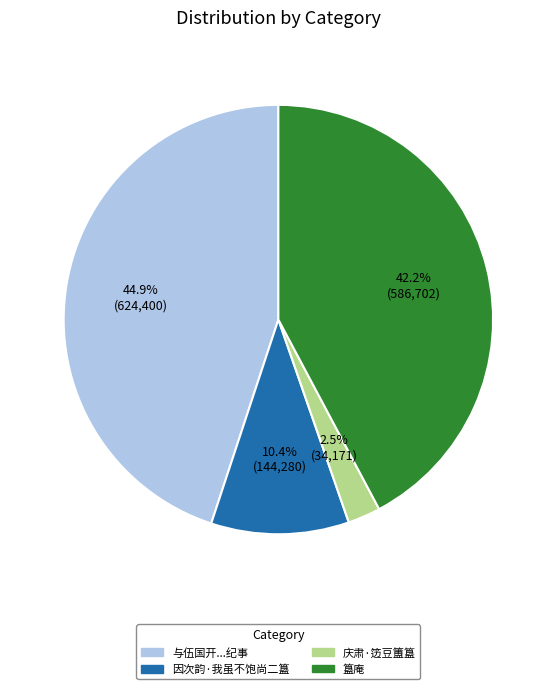

Is there a majority slice in this chart?

No